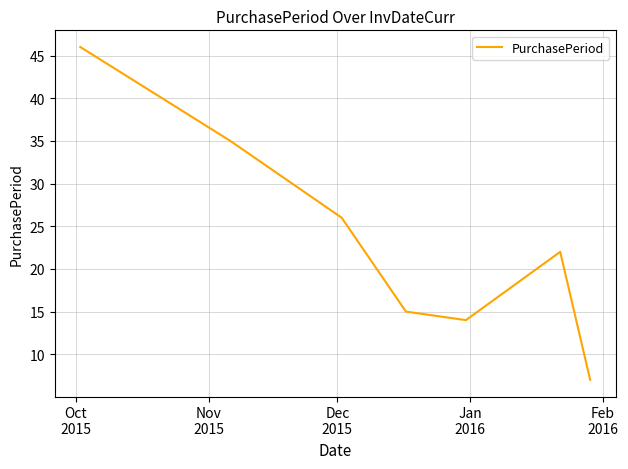

What is the difference between the maximum and minimum values?

39